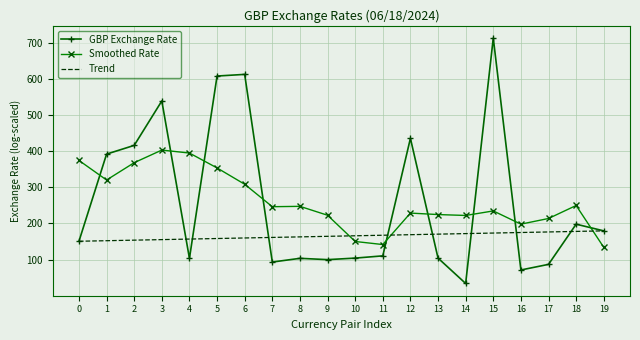

Rank the series by their maximum value, from highest to lowest.

GBP Exchange Rate, Smoothed Rate, Trend